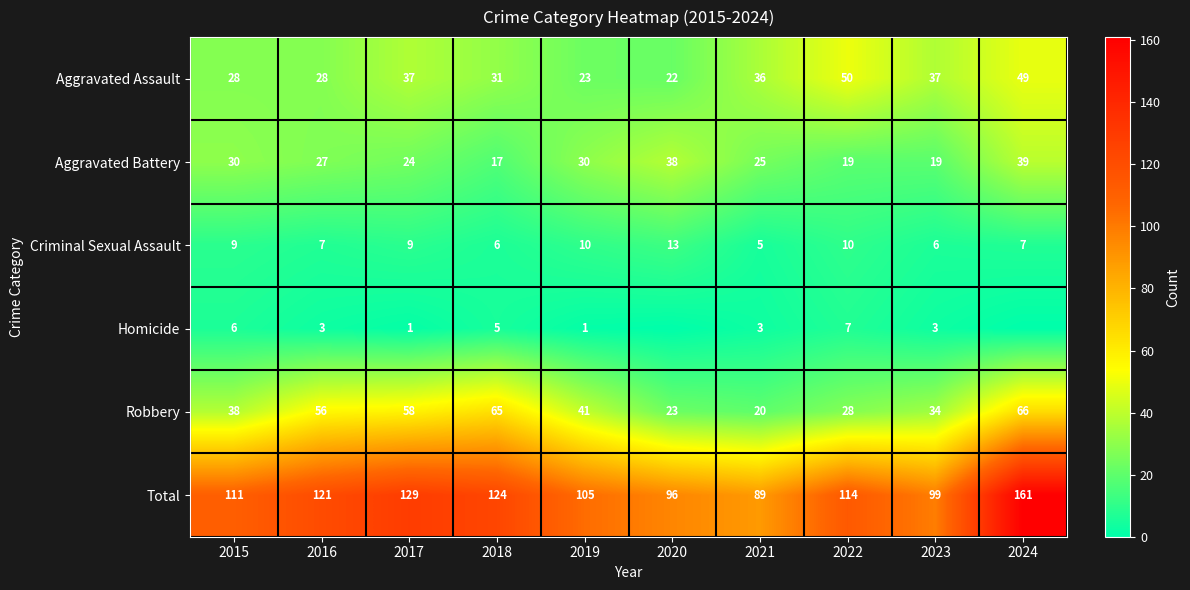

The Aggravated Assault series shows 13 at 2016. True or false?

False